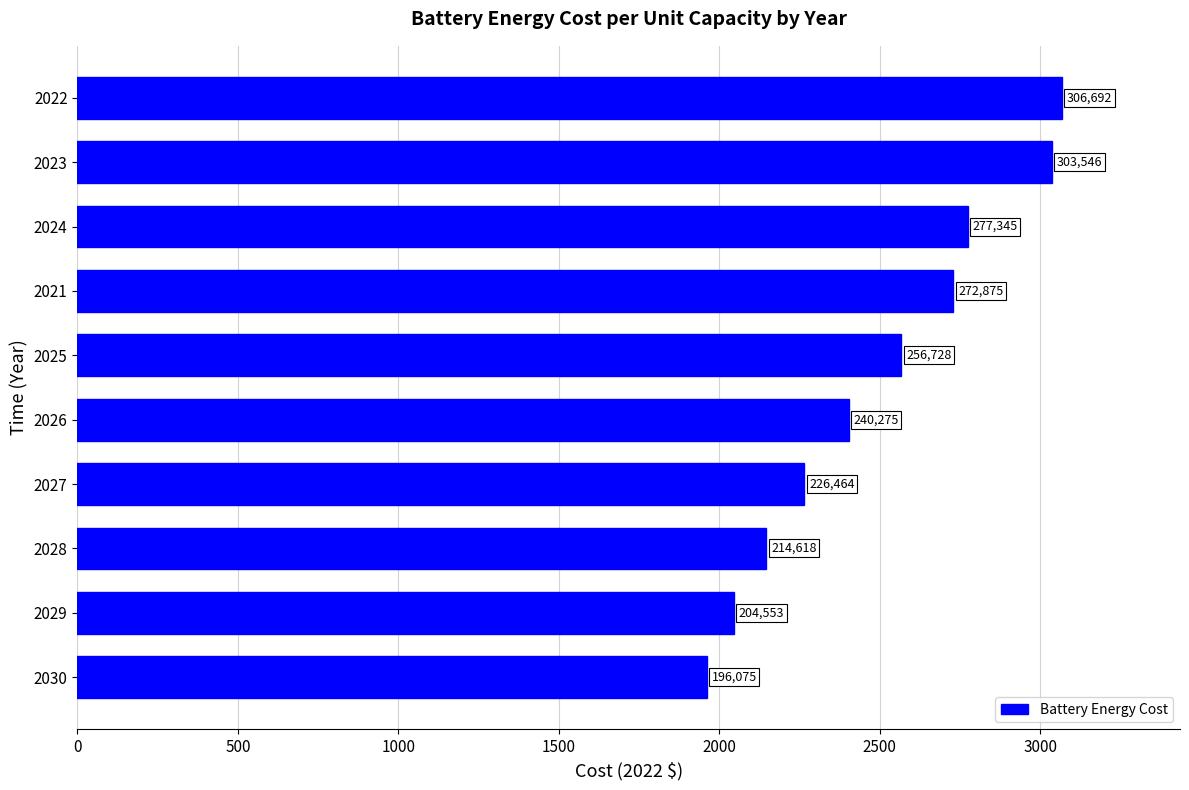

Are the bars horizontal?

Yes